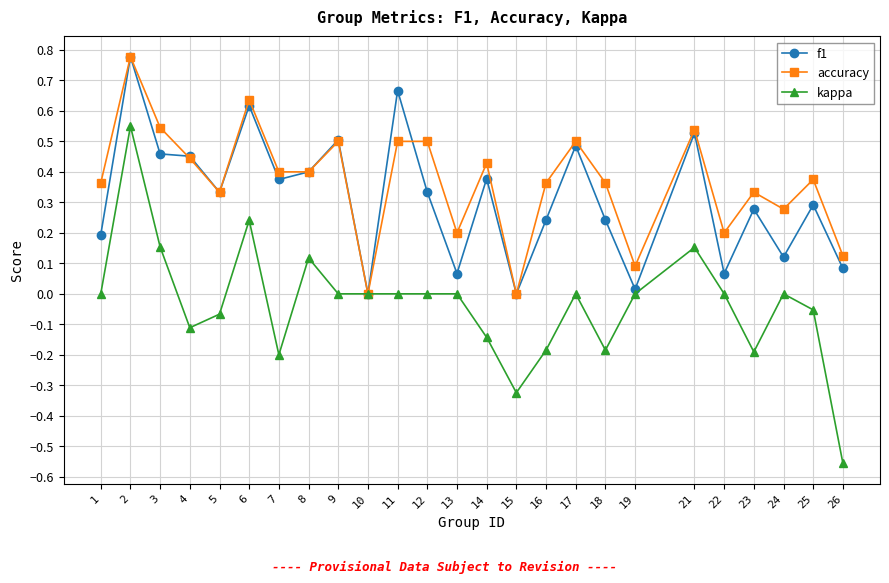

At 13, list the series in order from smallest to largest.

kappa, f1, accuracy